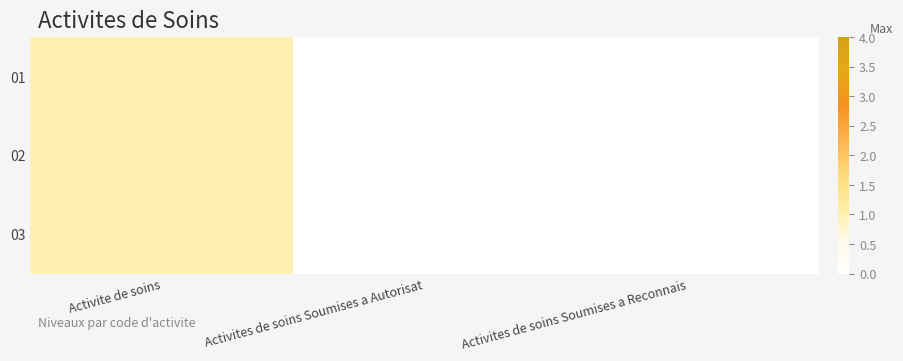

Which category has the lowest value across all series?

Activites de soins Soumises a Autorisat